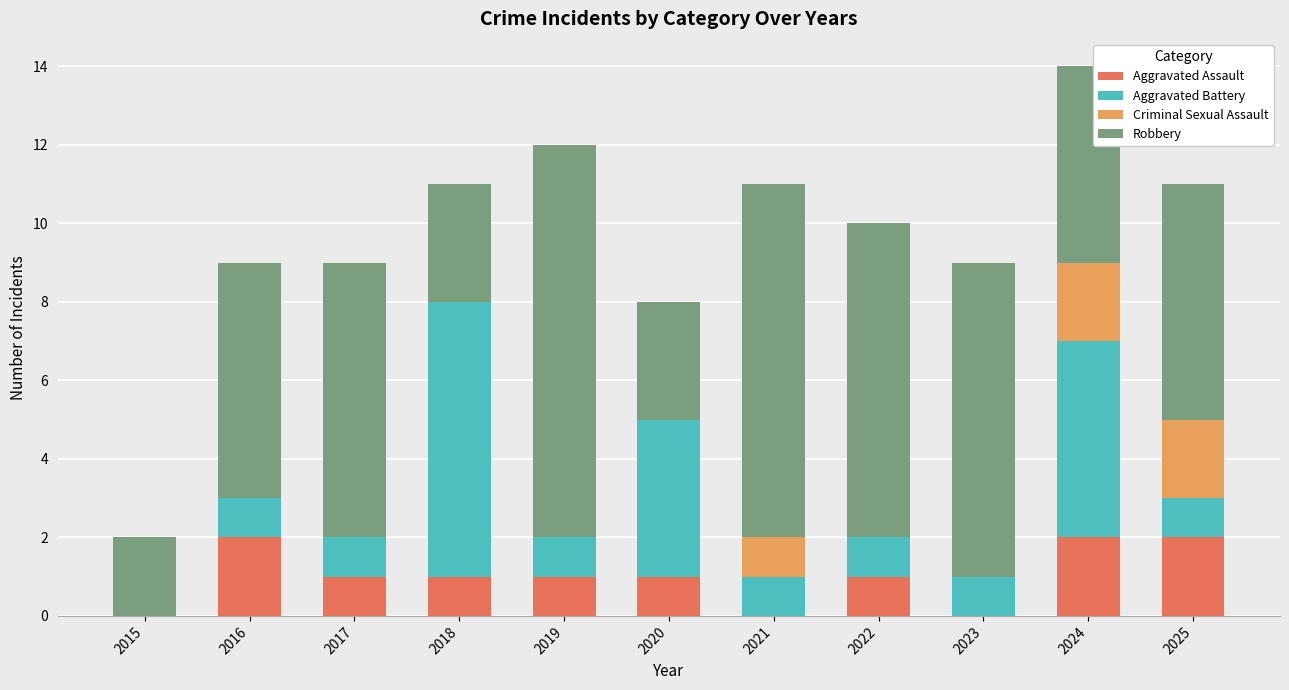

What is the total value across all series at 2021?

11